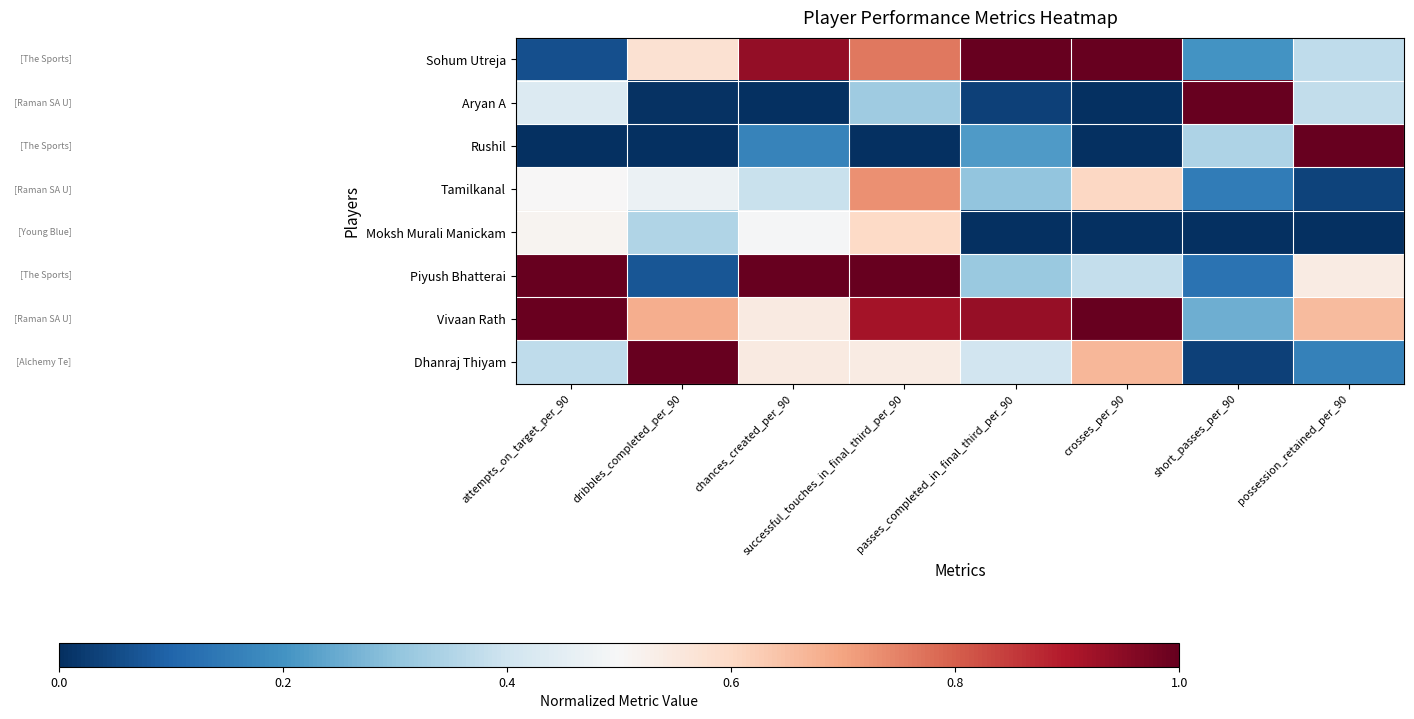

What is the total value across all series at successful_touches_in_final_third_per_90?

4.9